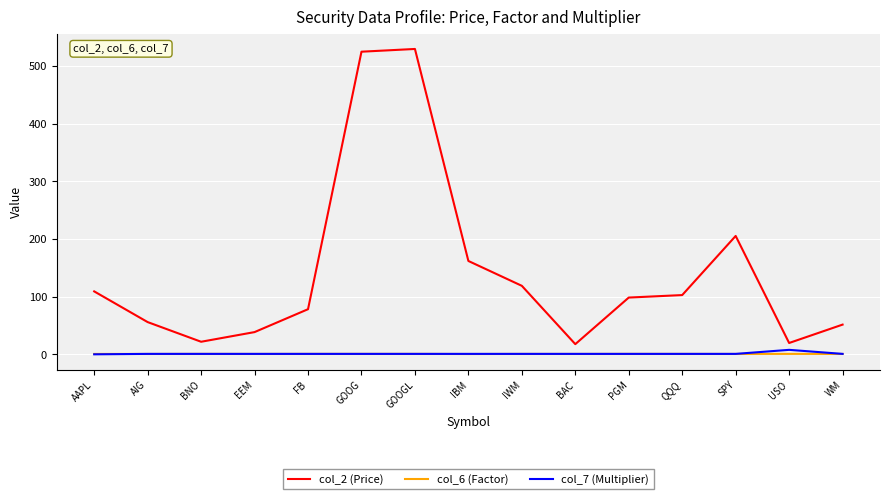

Which series has the widest spread of values?

col_2 (Price)